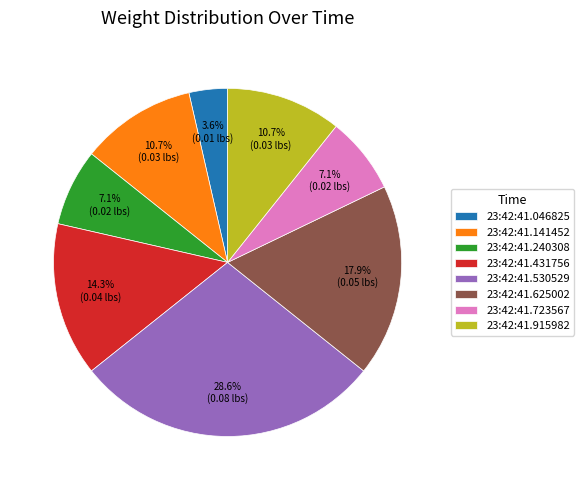

Is there any slice that represents more than half of the pie?

No